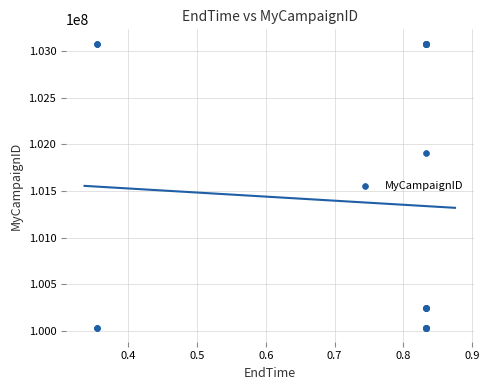

What Y value in the scatter plot is closest to 101558212?

101908358